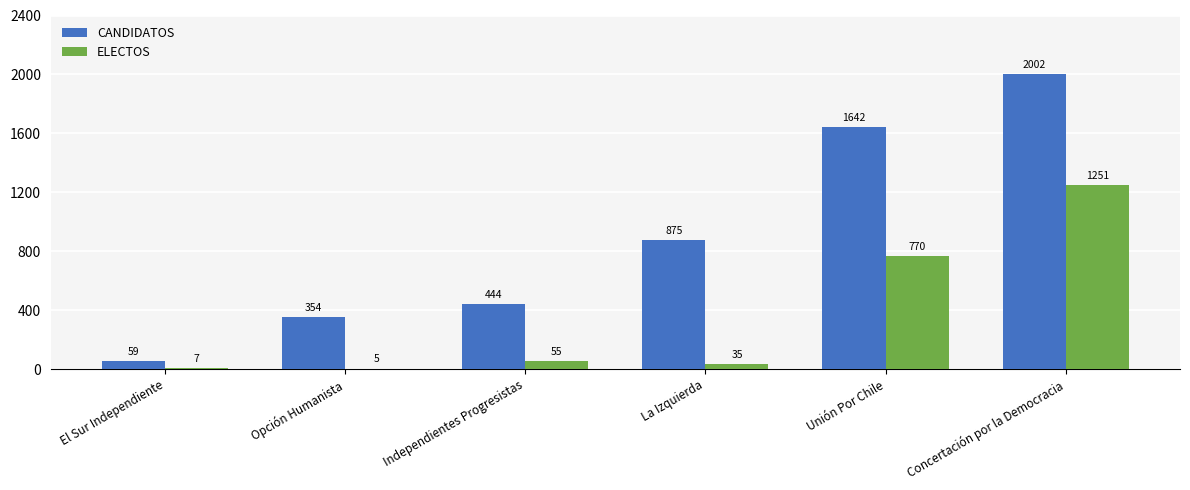

Does the chart contain stacked bars?

No